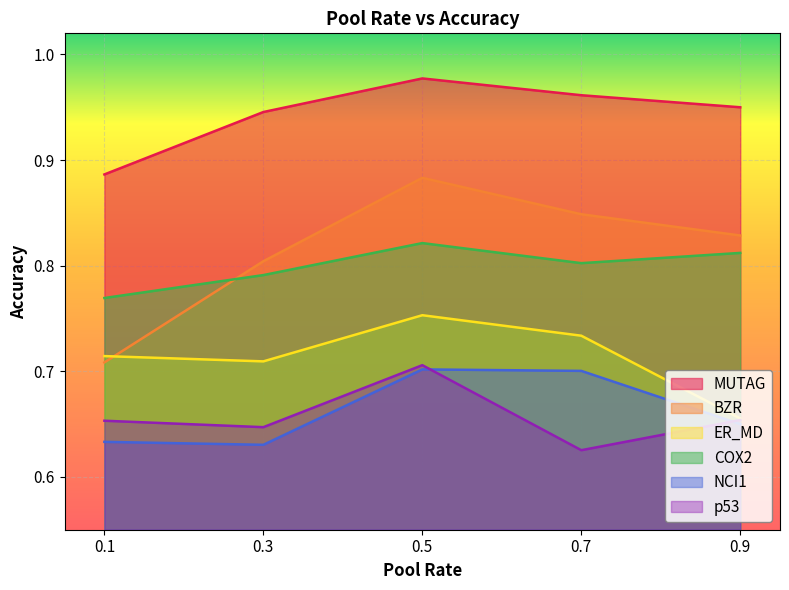

The value of MUTAG at 0.3 is 0.6. True or false?

False